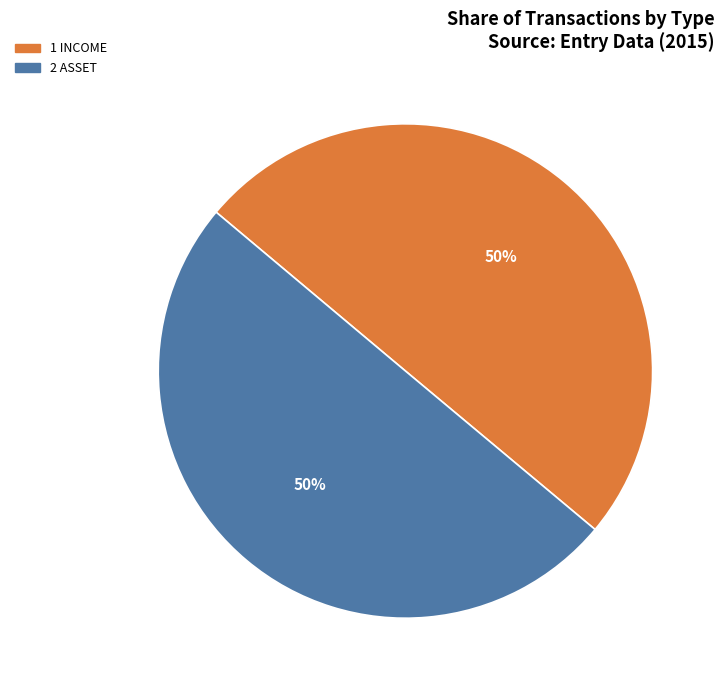

To the nearest percent, what is the average slice percentage?

50%